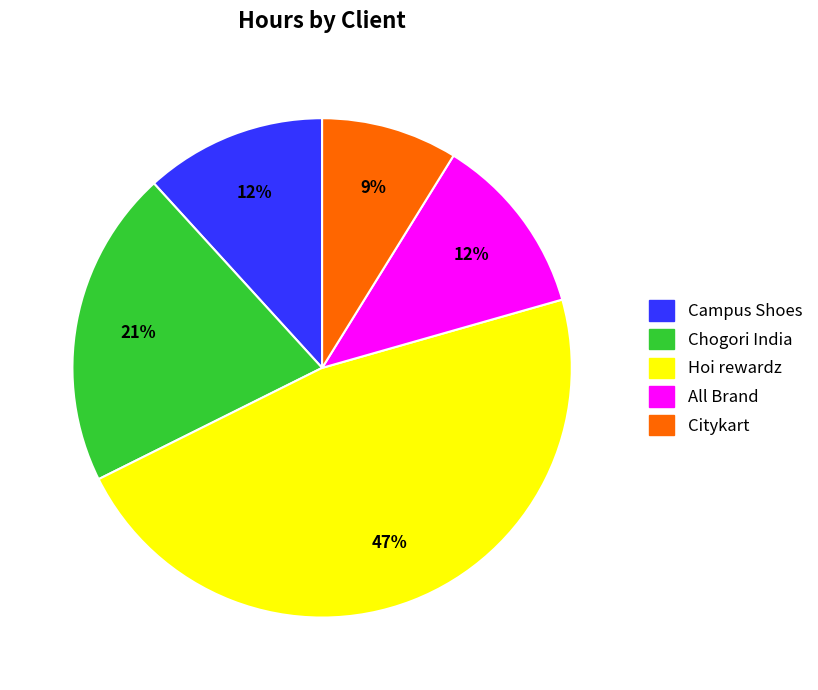

To the nearest percent, what percentage of the pie is Campus Shoes?

12%